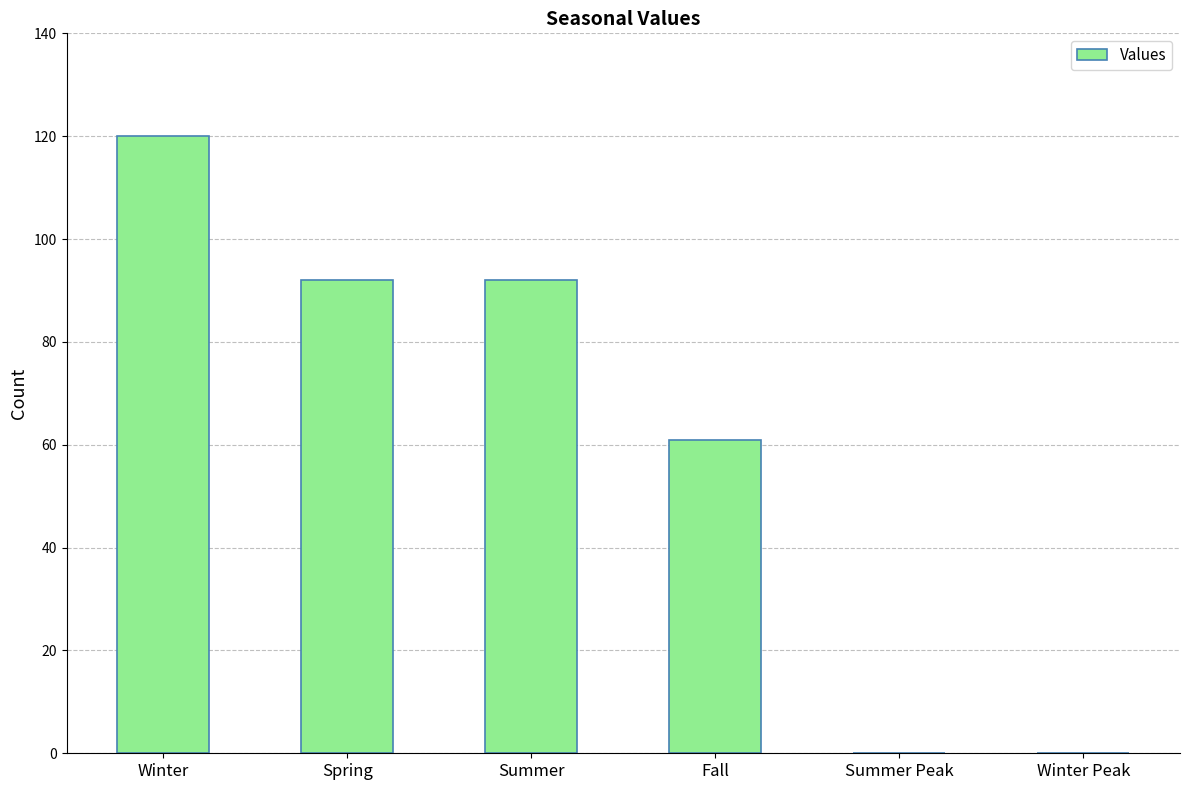

Reading right to left, list all the values displayed in this chart.

Winter Peak=0	Summer Peak=0	Fall=61	Summer=92	Spring=92	Winter=120